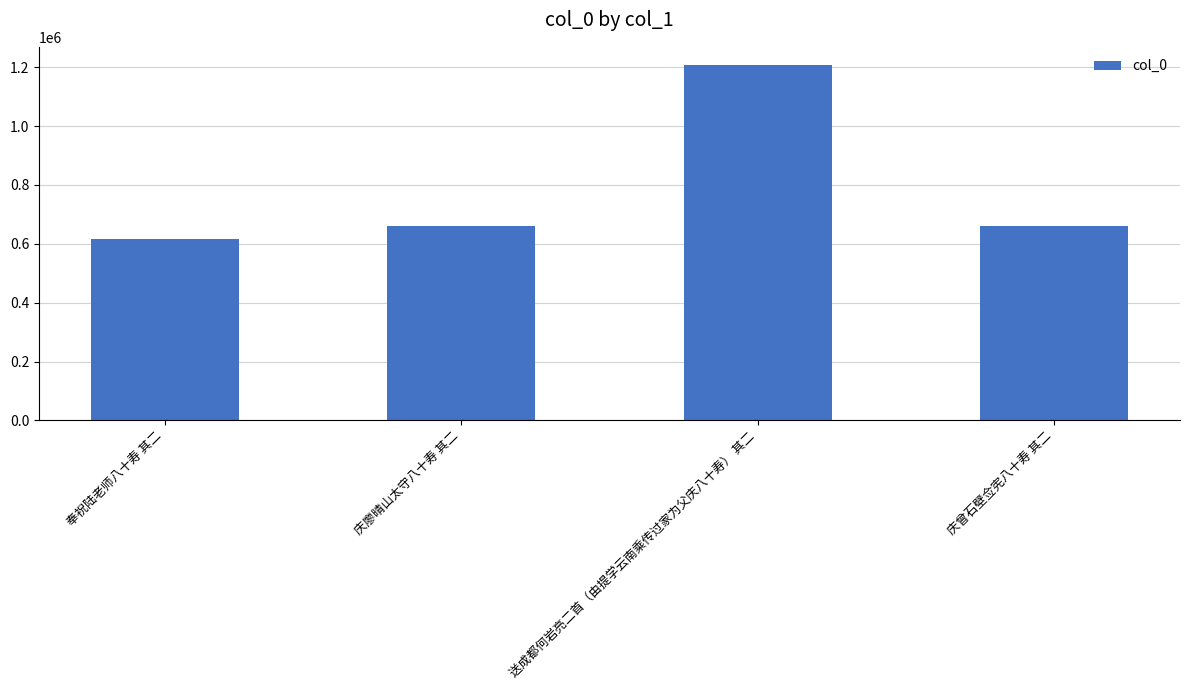

What is the label of the 2nd bar from the left?

庆廖晴山太守八十寿 其二